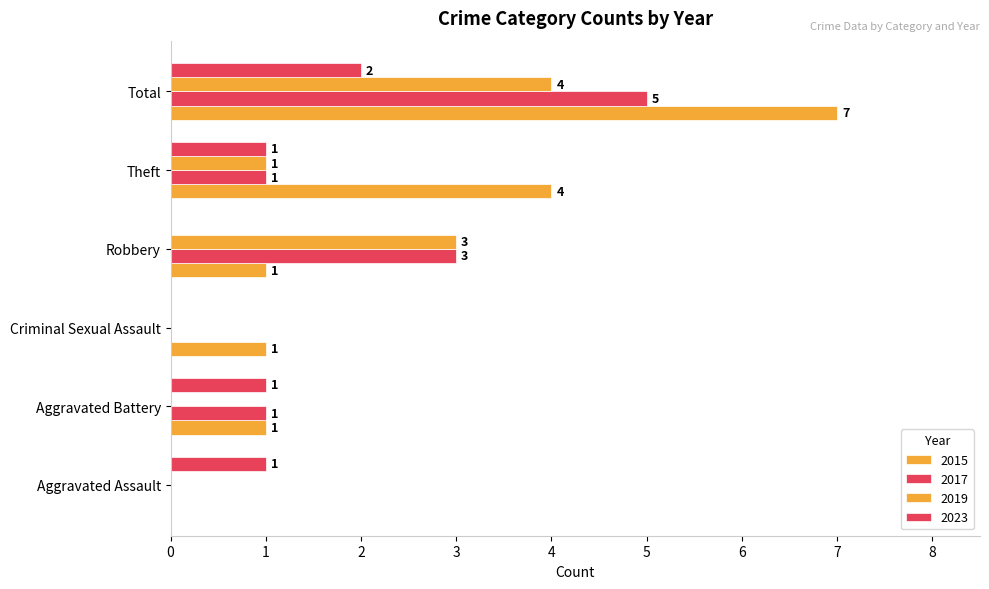

Reading right to left, extract all data points from this chart.

2015: Total=7	Theft=4	Robbery=1	Criminal Sexual Assault=1	Aggravated Battery=1	Aggravated Assault=0
2017: Total=5	Theft=1	Robbery=3	Criminal Sexual Assault=0	Aggravated Battery=1	Aggravated Assault=0
2019: Total=4	Theft=1	Robbery=3	Criminal Sexual Assault=0	Aggravated Battery=0	Aggravated Assault=0
2023: Total=2	Theft=1	Robbery=0	Criminal Sexual Assault=0	Aggravated Battery=1	Aggravated Assault=1